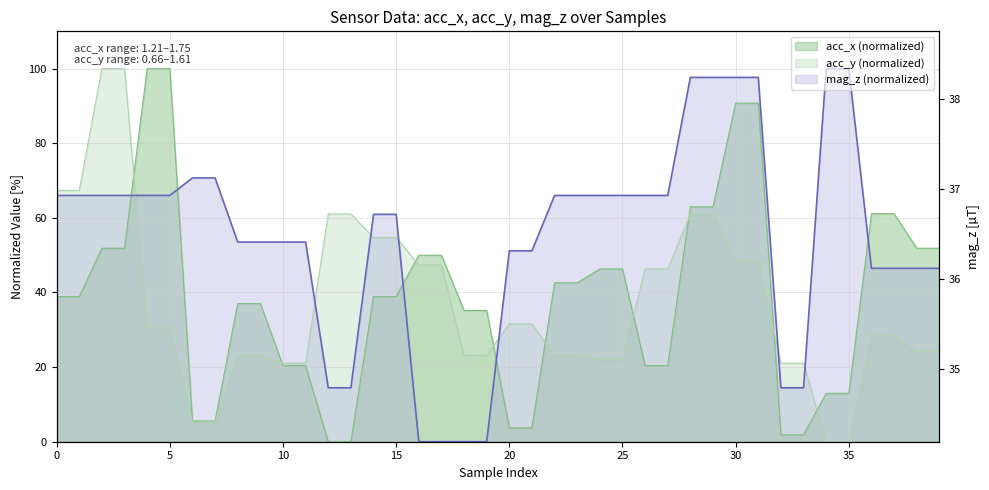

What is the value of the acc_y point at the 13th from the left?

61.1